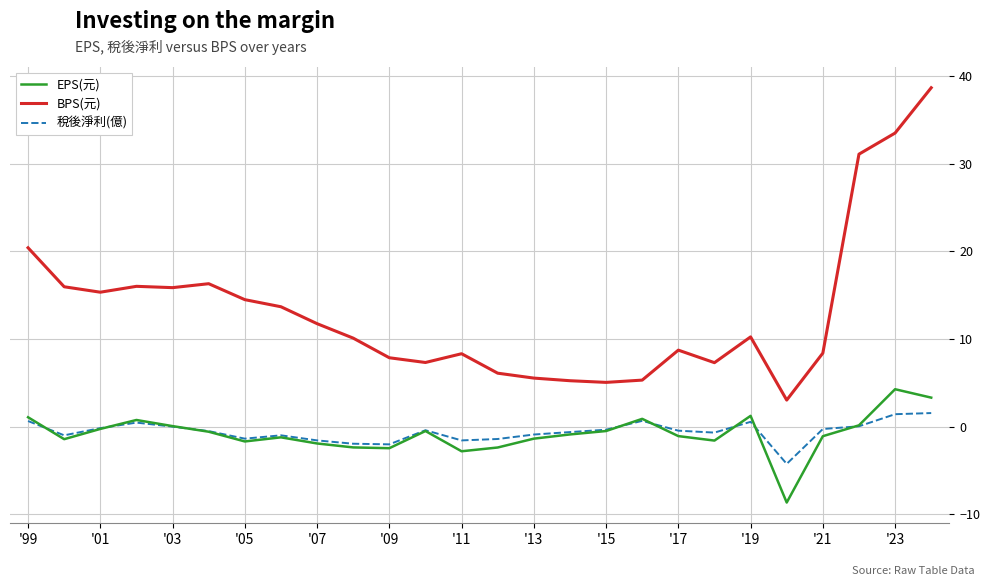

What is the maximum value shown in the chart?

38.7